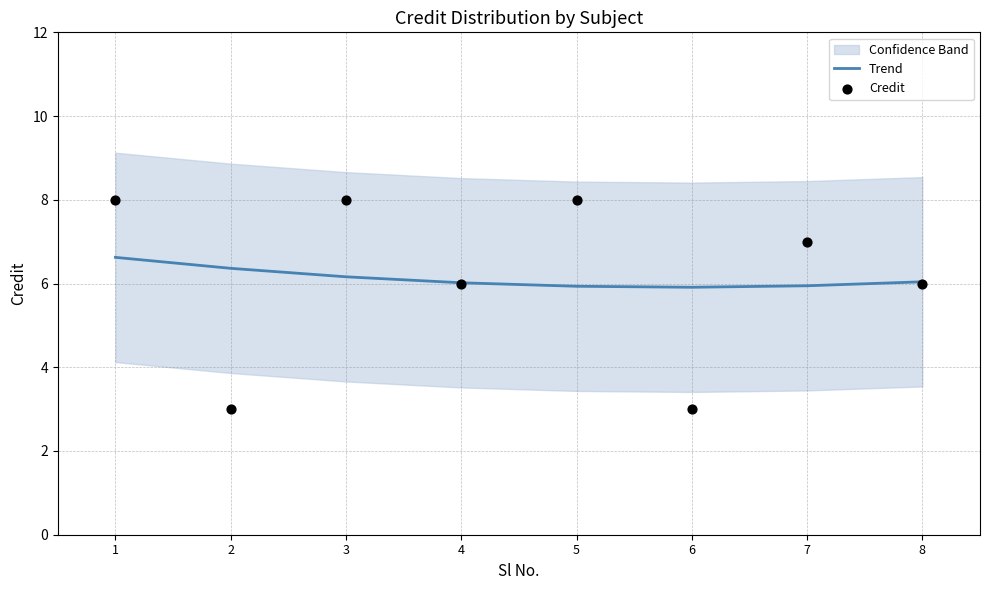

Which series has the largest Y range (max minus min)?

Credit